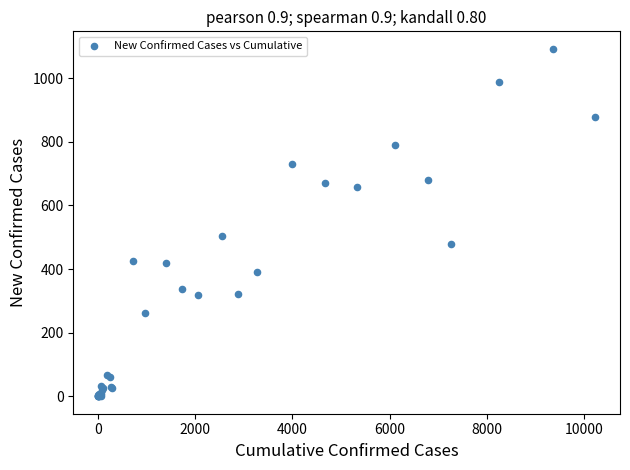

What Y value in the scatter plot is closest to 546?

504